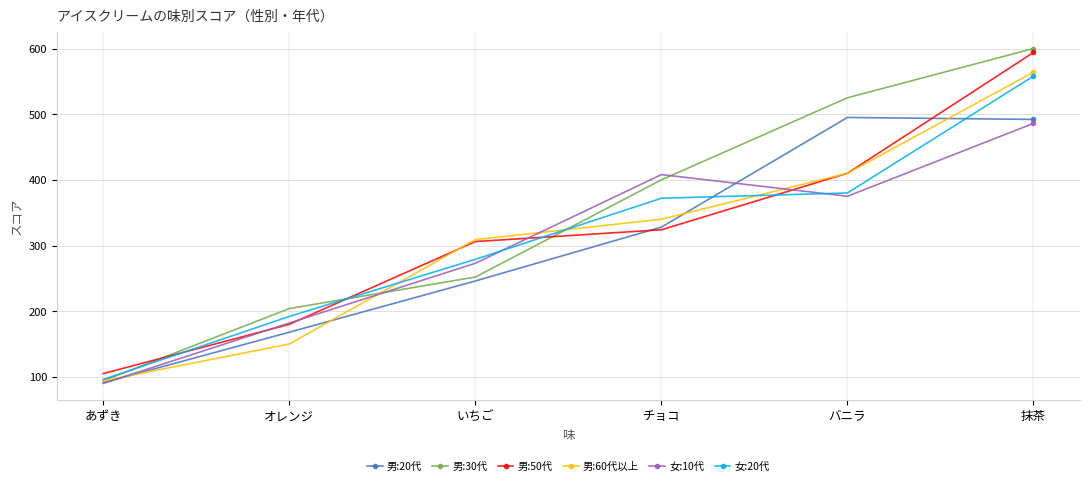

After their last crossing, which series has the higher values: 男:20代 or 女:10代?

男:20代